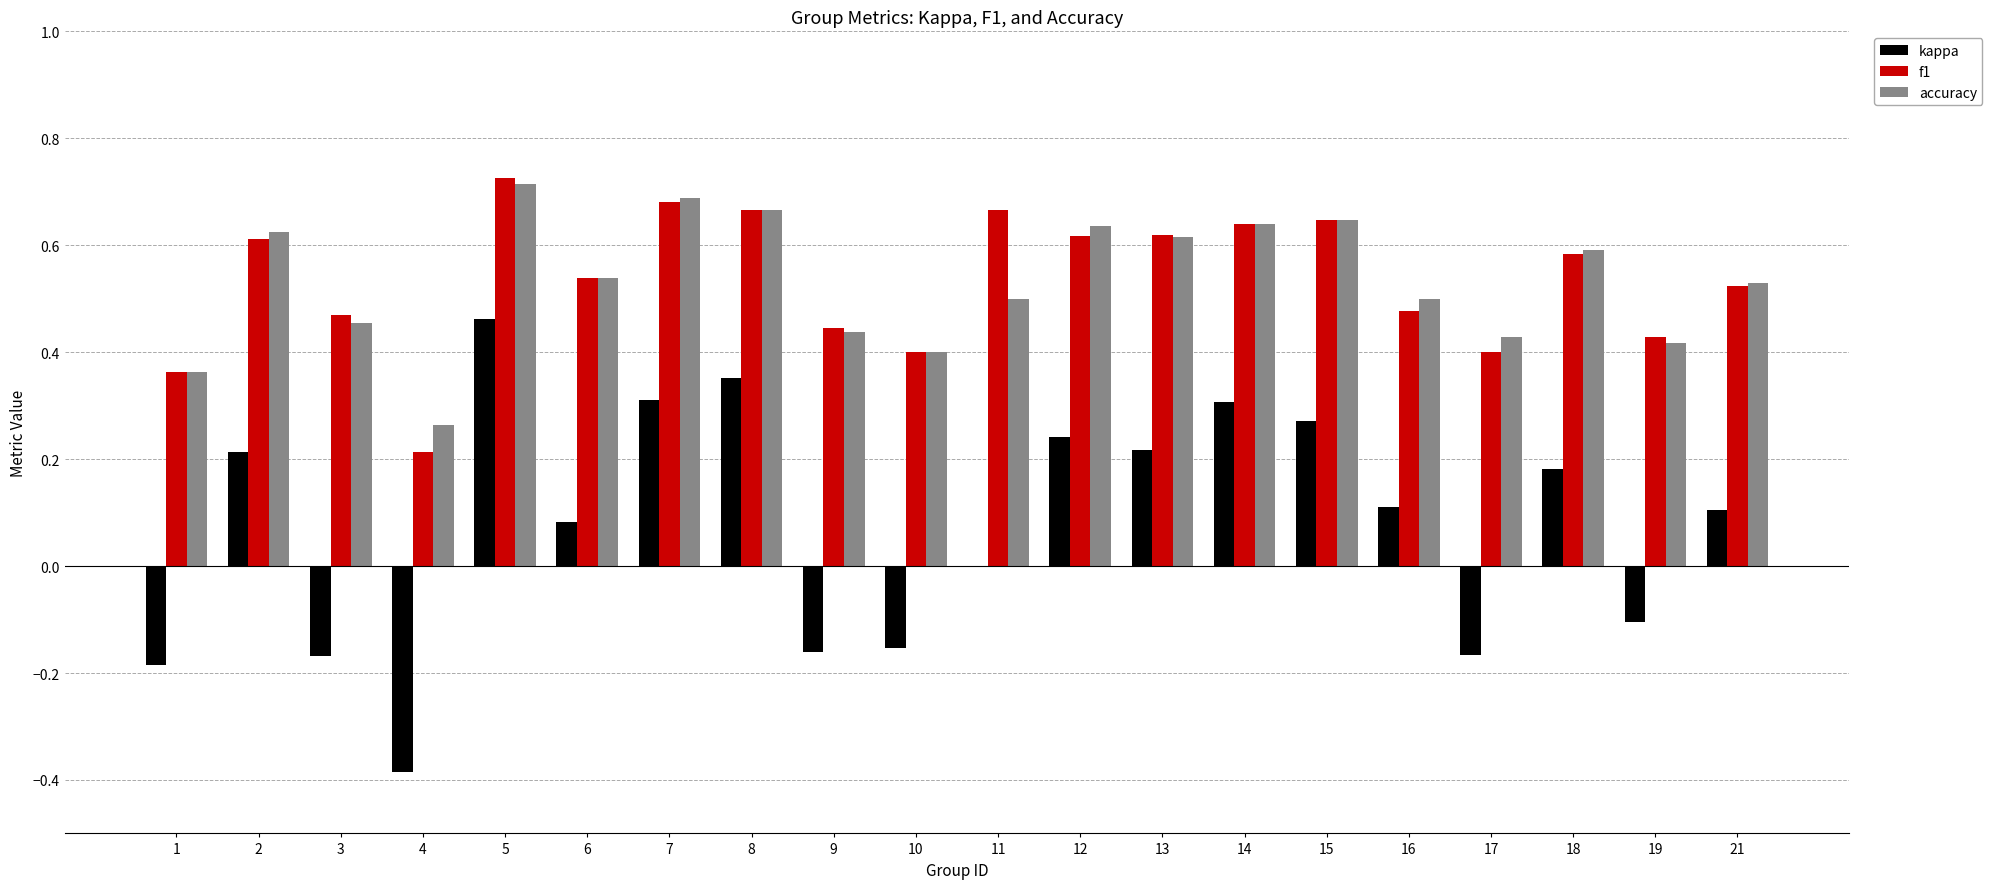

Which series has the widest spread of values?

kappa